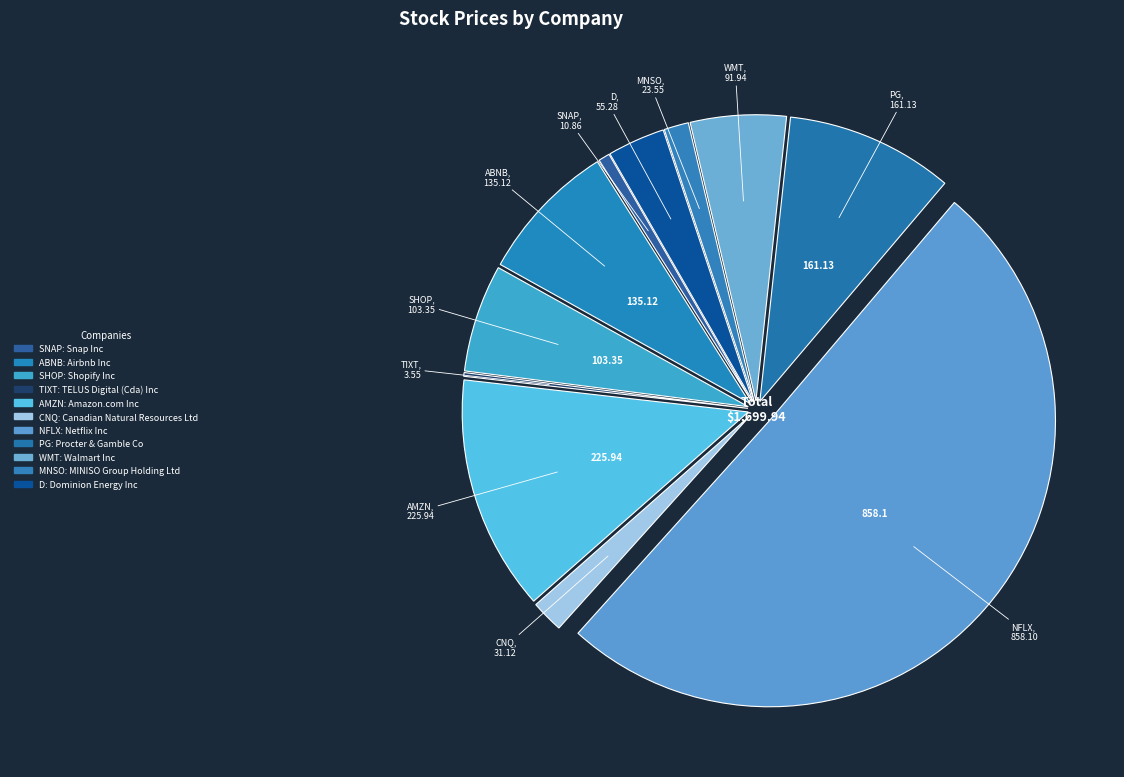

How many slices are in this pie chart?

11